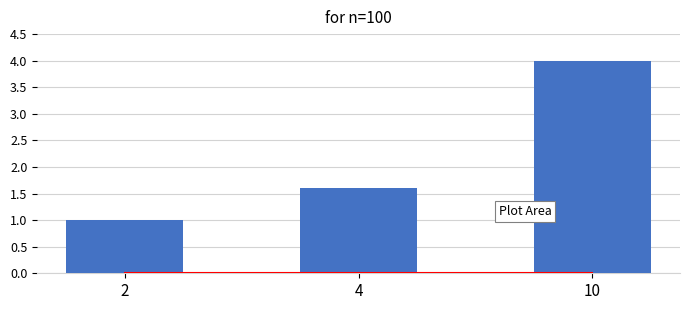

What is the greatest value displayed?

4.0